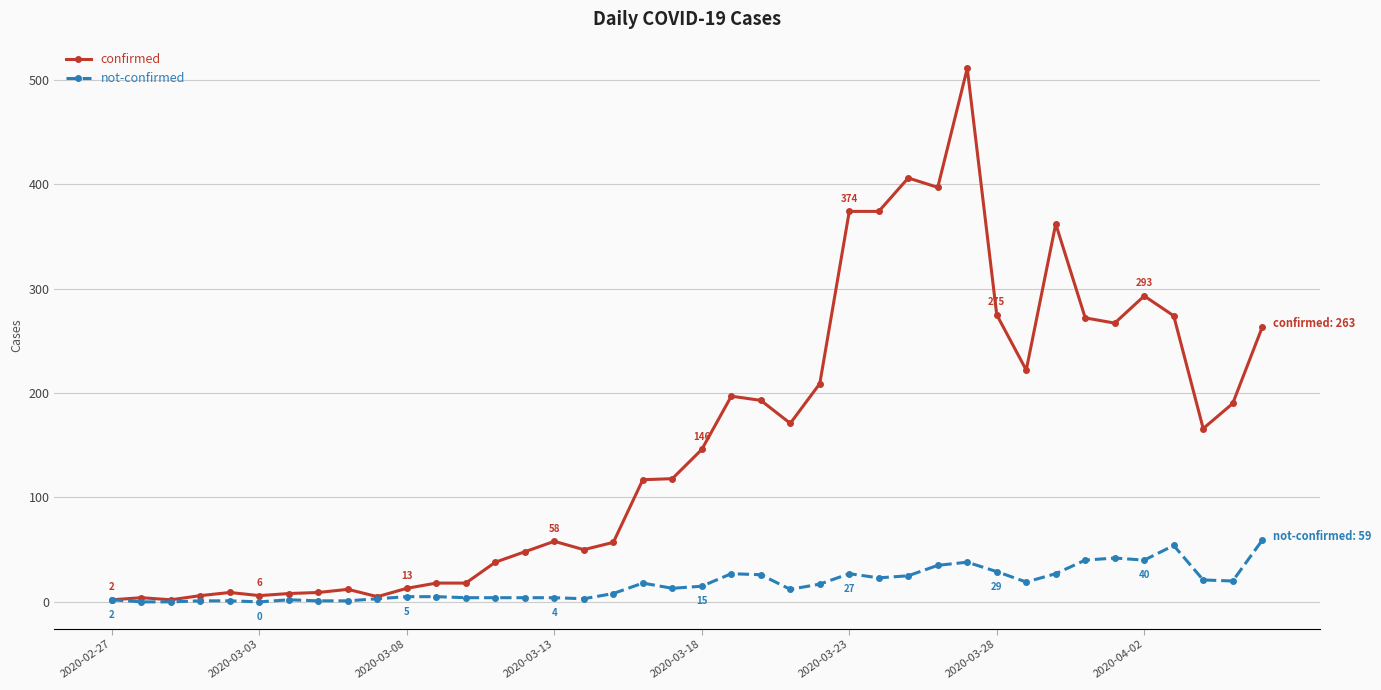

Which series has the widest spread of values?

confirmed